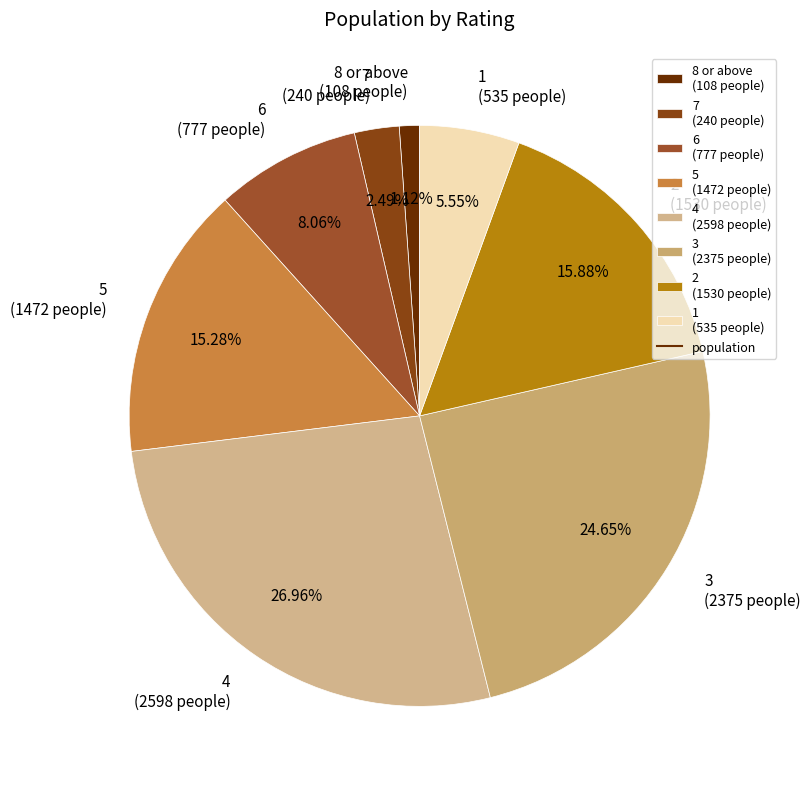

How many slices are in this pie chart?

8